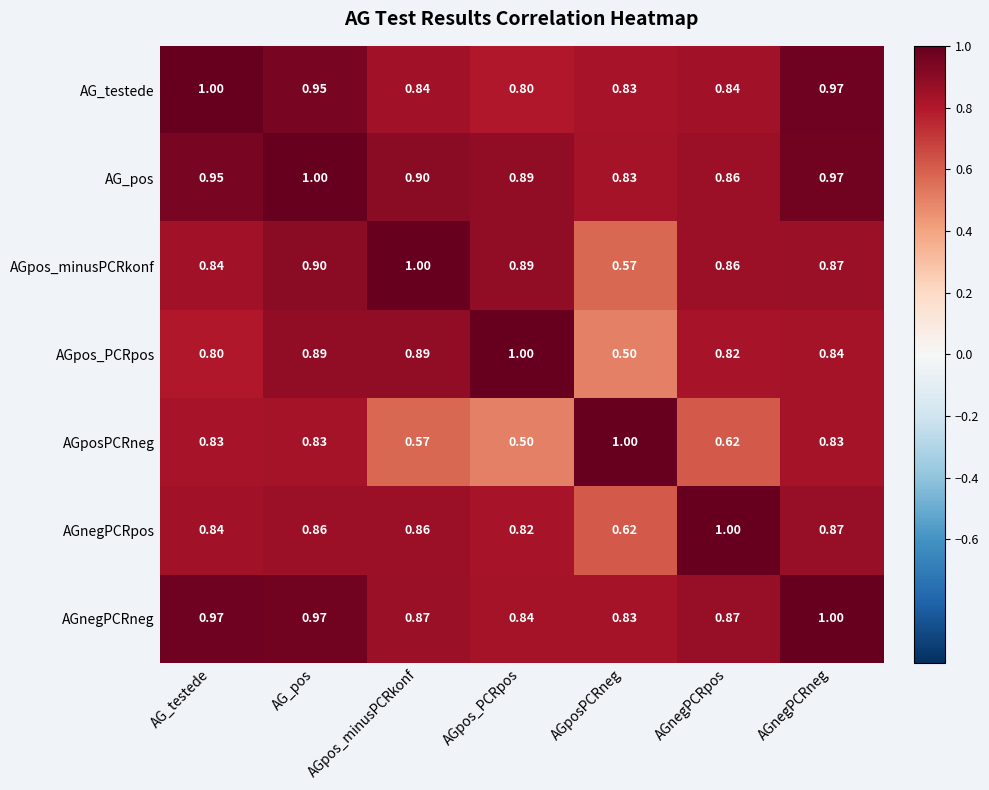

What is the spread (max minus min) of values at AG_testede?

0.2